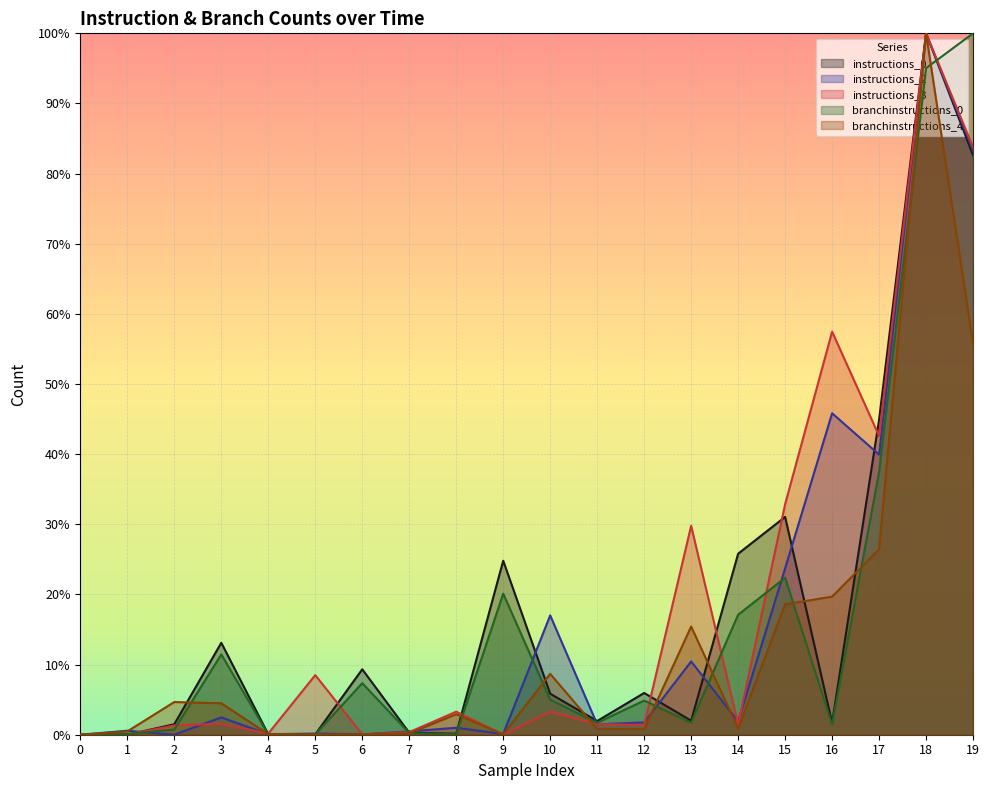

Is it true that branchinstructions_0 equals 5.0 at 10?

True